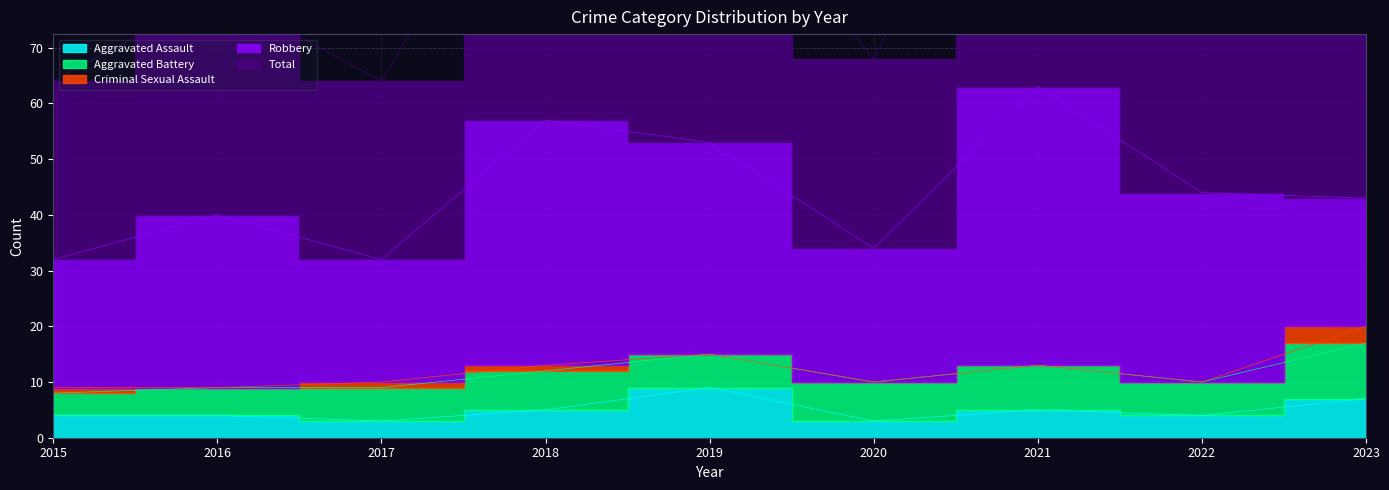

How many Criminal Sexual Assault values are between 0 and 1?

8